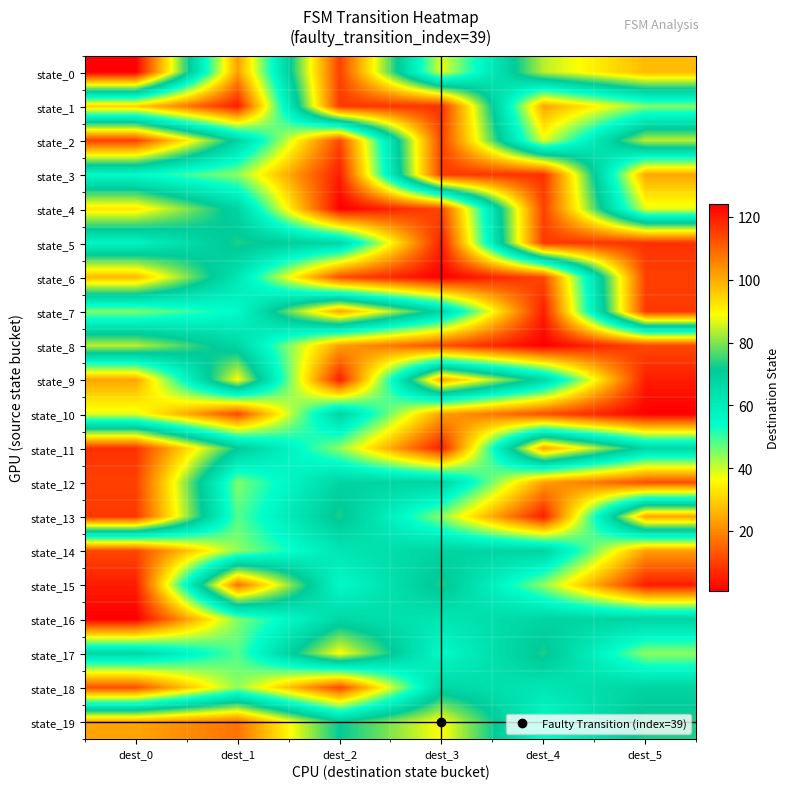

At dest_3, list the series in order from largest to smallest.

state_1, state_3, state_2, state_9, state_19, state_15, state_12, state_14, state_7, state_18, state_16, state_17, state_13, state_0, state_10, state_8, state_4, state_5, state_11, state_6